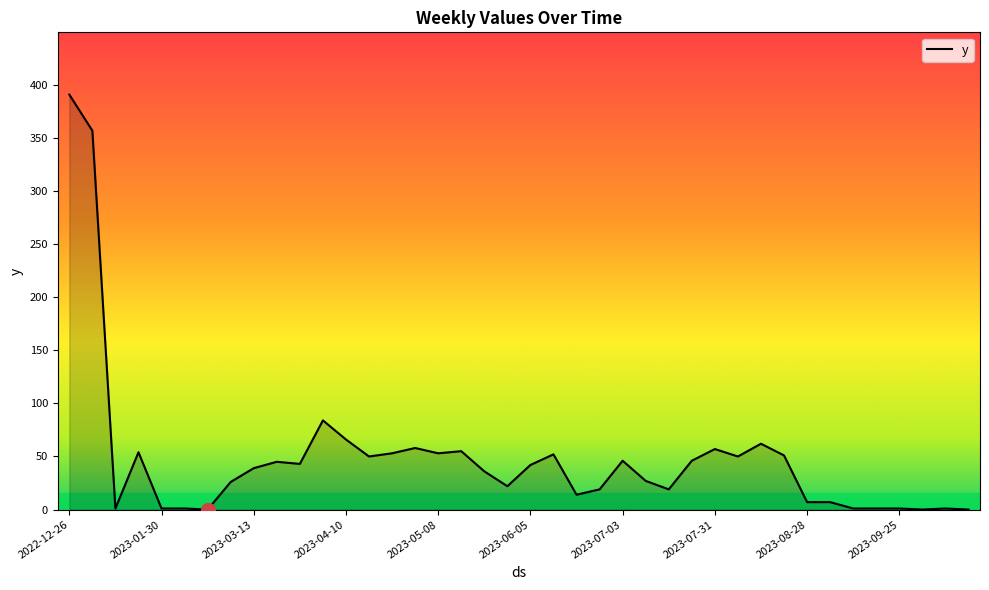

What is the difference between the maximum and minimum values?

391